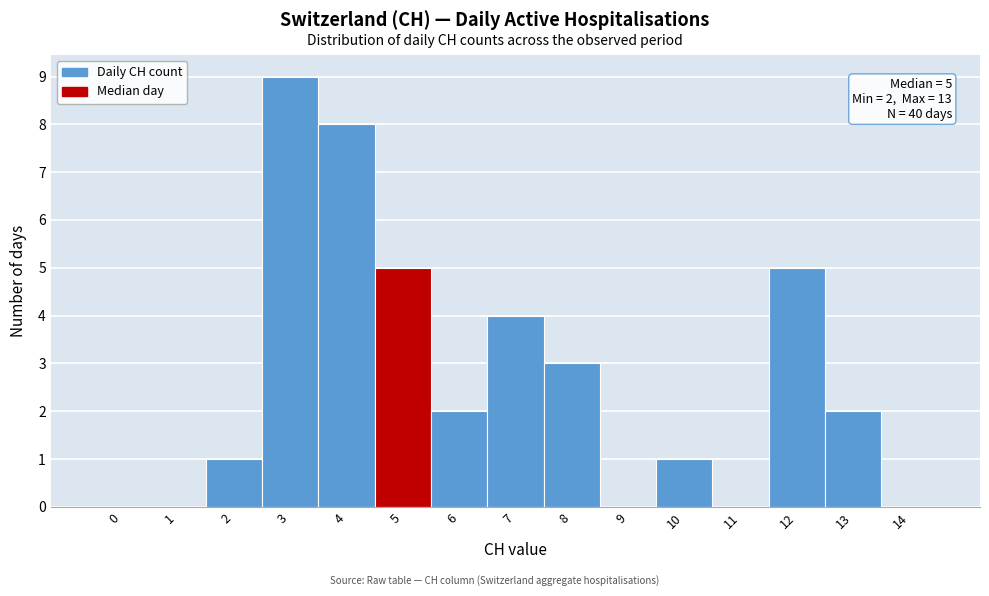

Reading left to right, transcribe all the data shown in this chart.

0=0	1=0	2=1	3=9	4=8	5=5	6=2	7=4	8=3	9=0	10=1	11=0	12=5	13=2	14=0